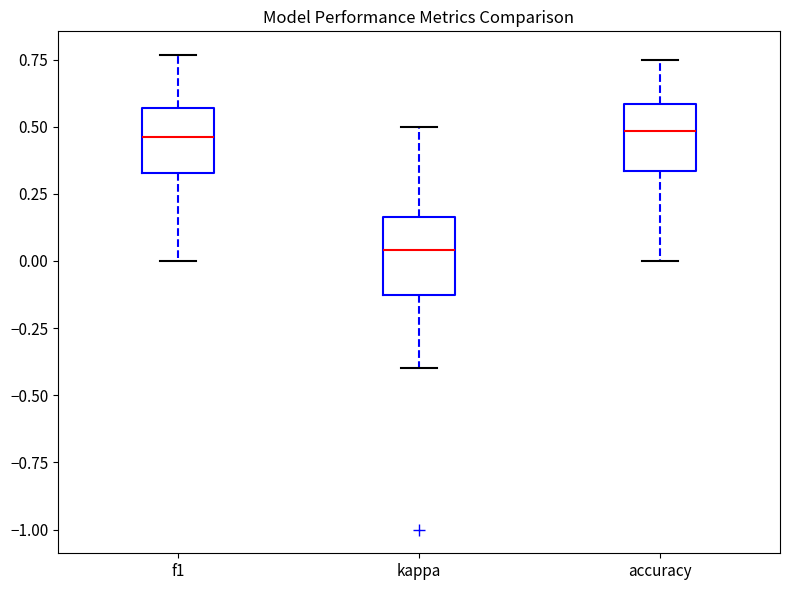

Which box's median line is the lowest?

kappa